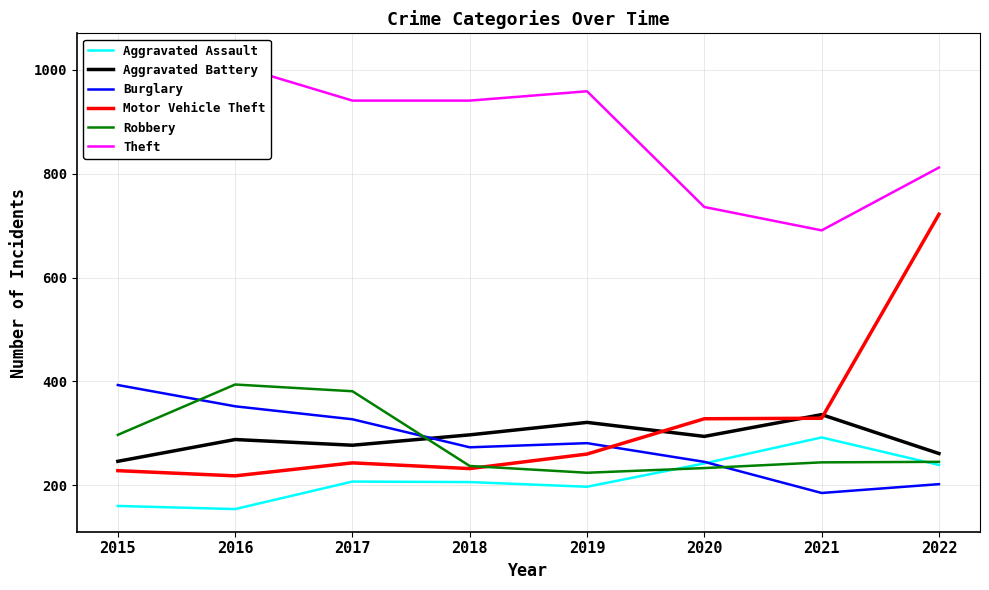

What is the difference between the maximum and minimum values in the Robbery series?

170